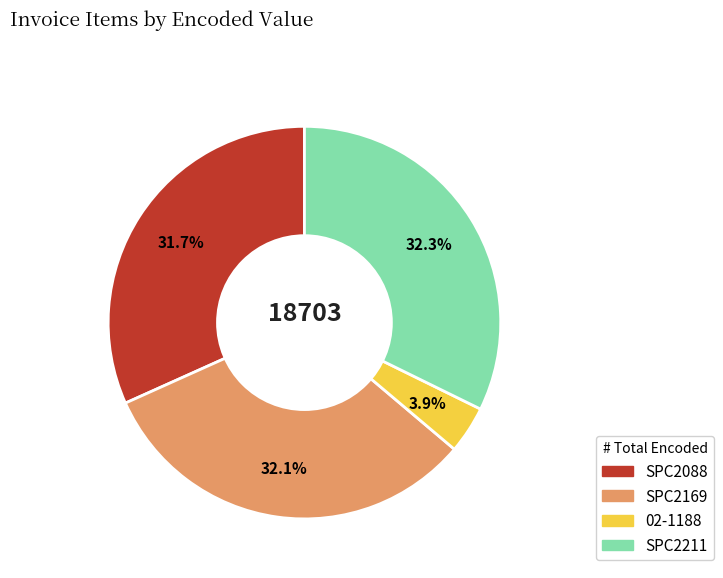

To the nearest percent, what percentage of the pie is SPC2211?

32%